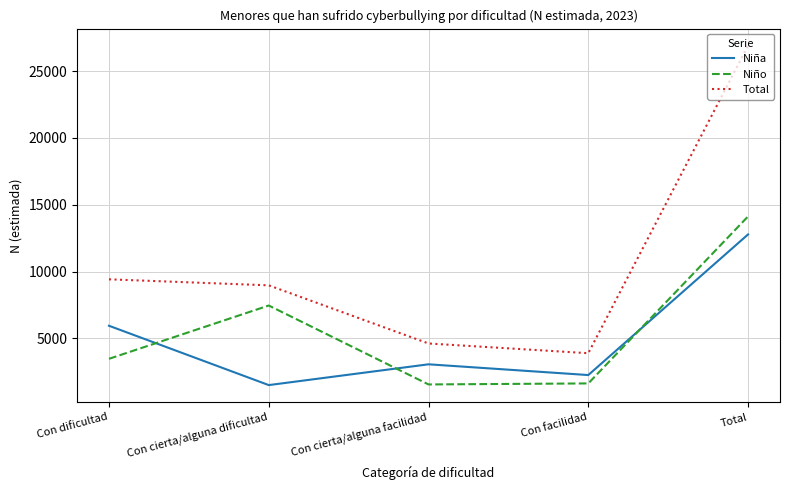

What is the difference between the second highest and minimum values in the Niño series?

5904